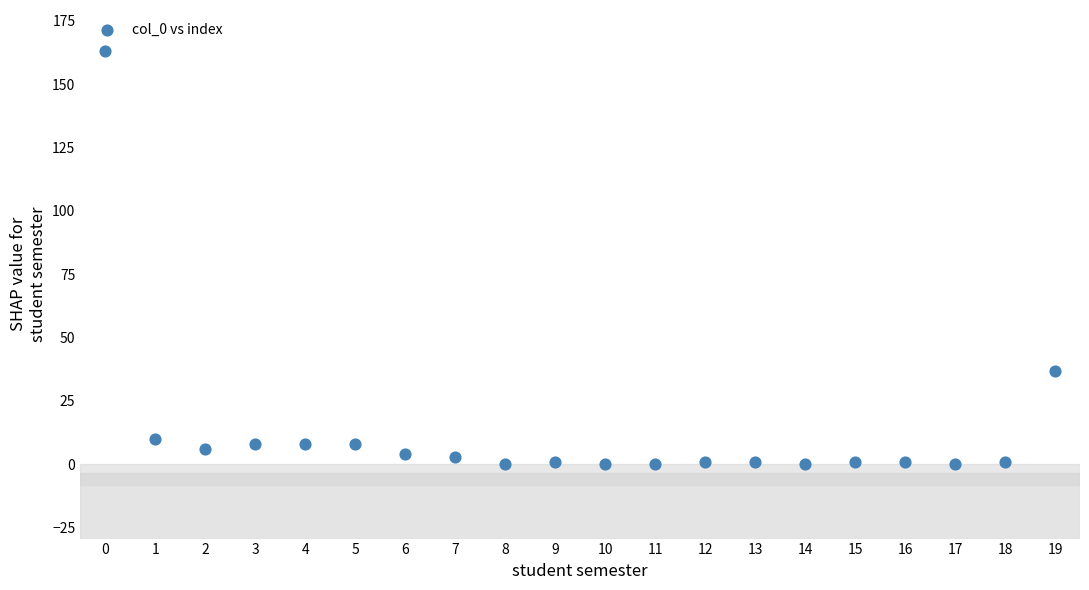

What is the range of Y values (max minus min)?

163